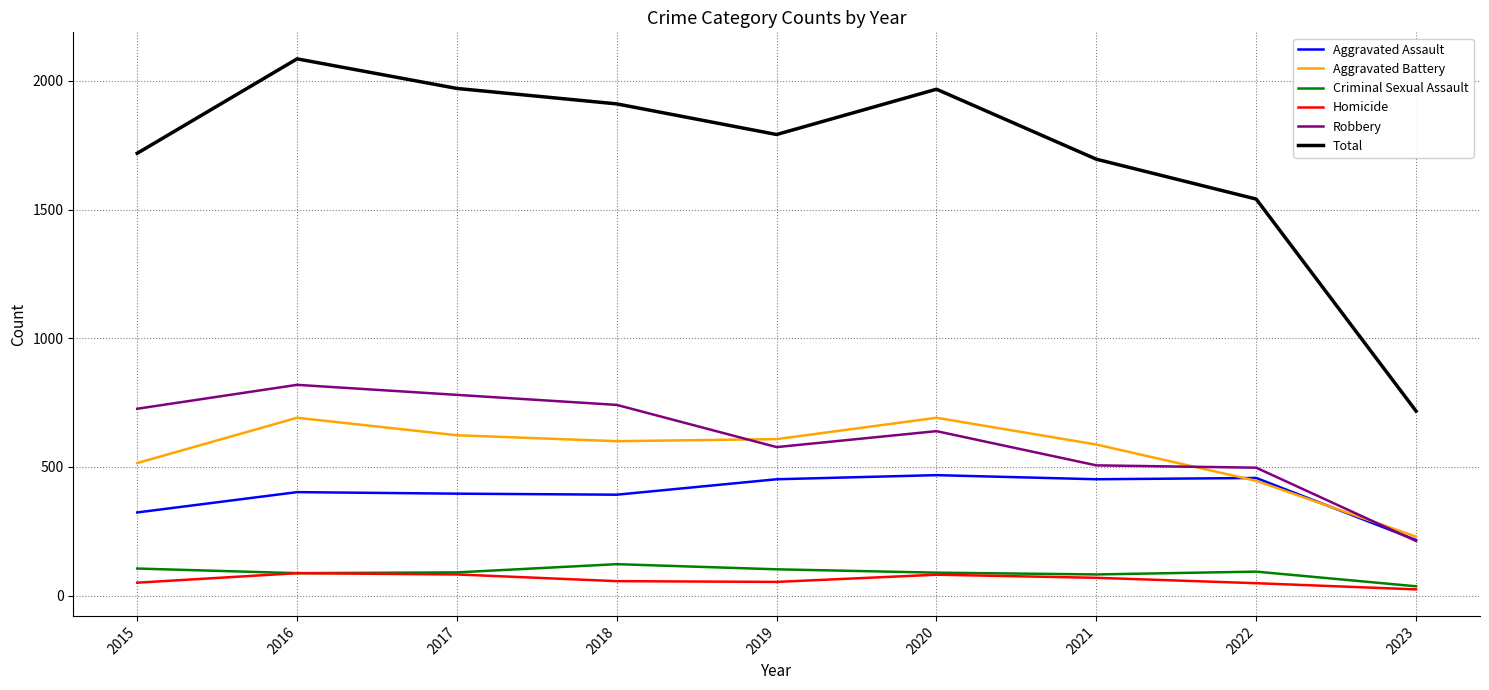

True or false: Total and Aggravated Assault cross at least once.

False